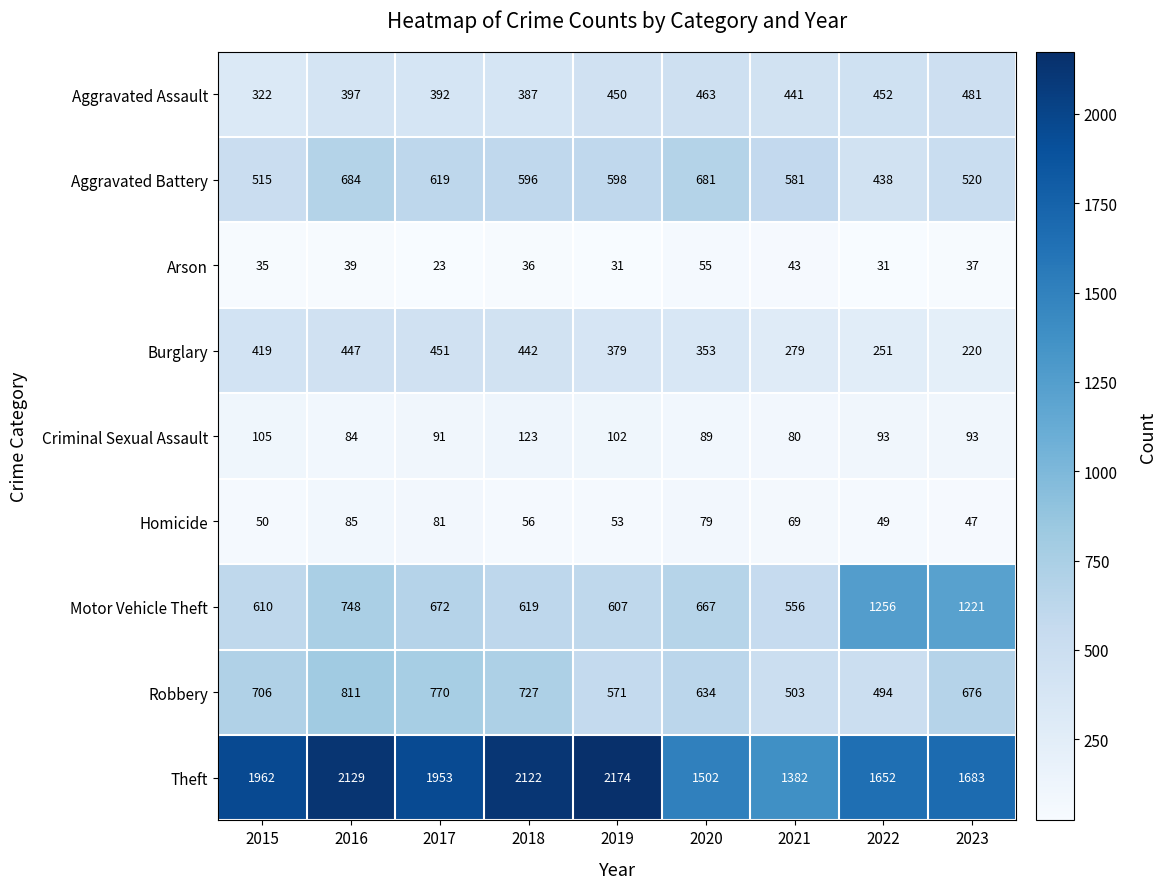

Where is Aggravated Assault nearest to the value 401?

2016